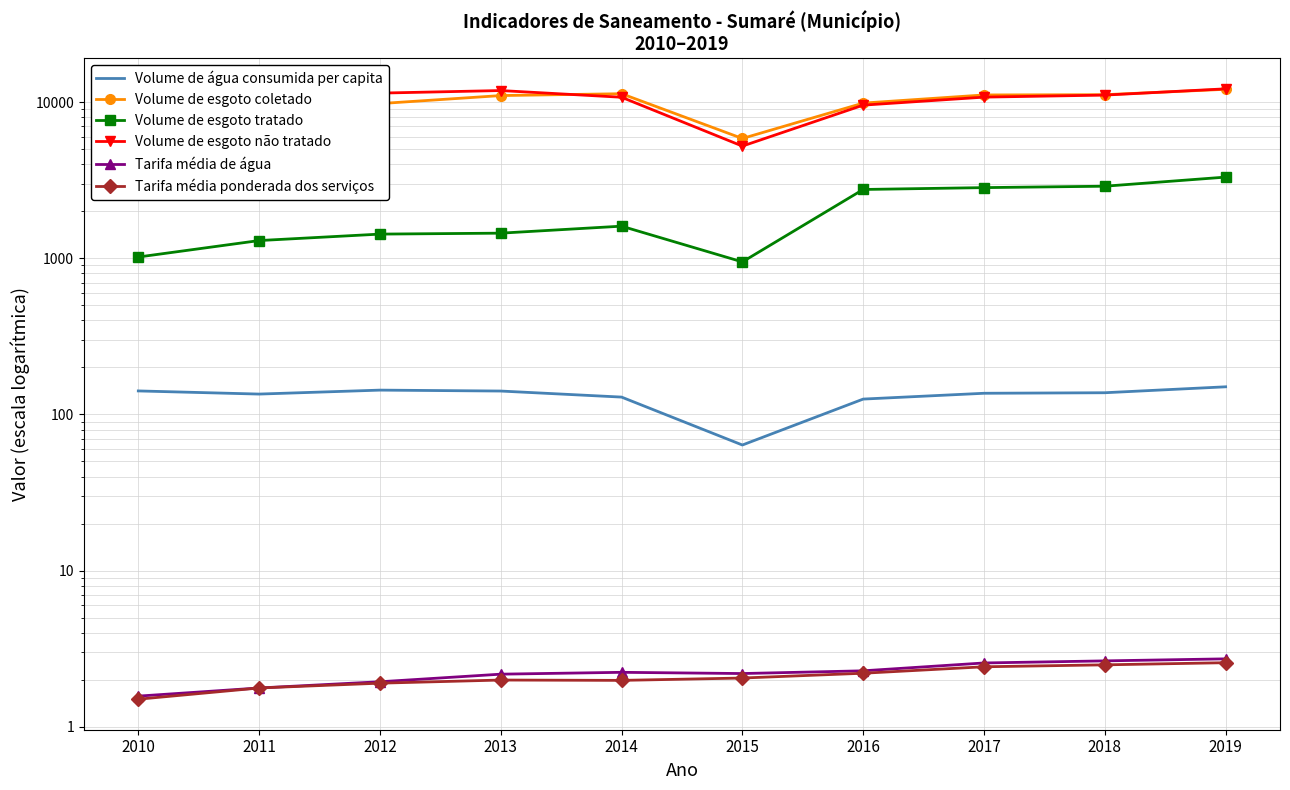

True or false: Volume de esgoto coletado has a value of 2522.8 at 2019.

False